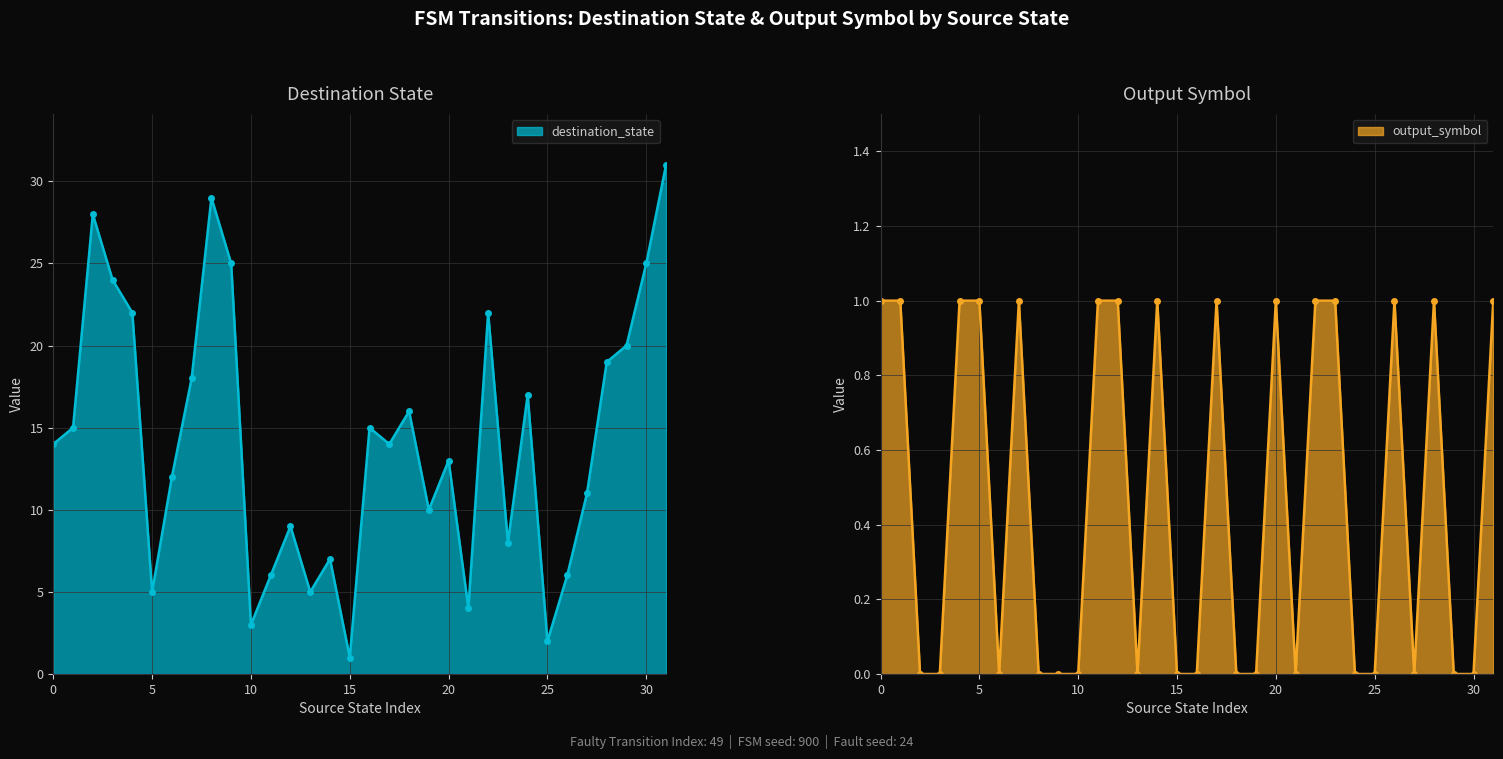

The destination_state series shows 11 at 11. True or false?

False